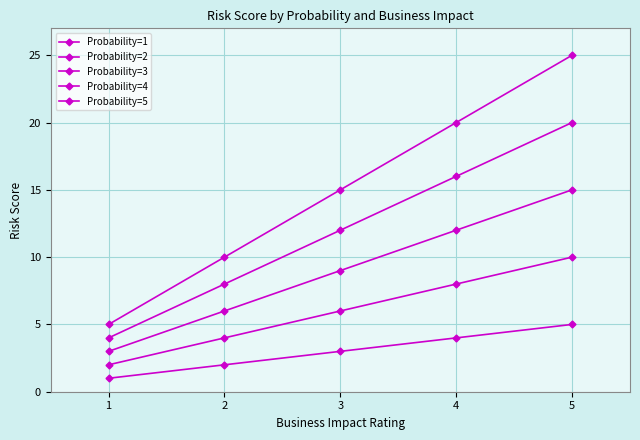

How many categories are shown in the chart?

5